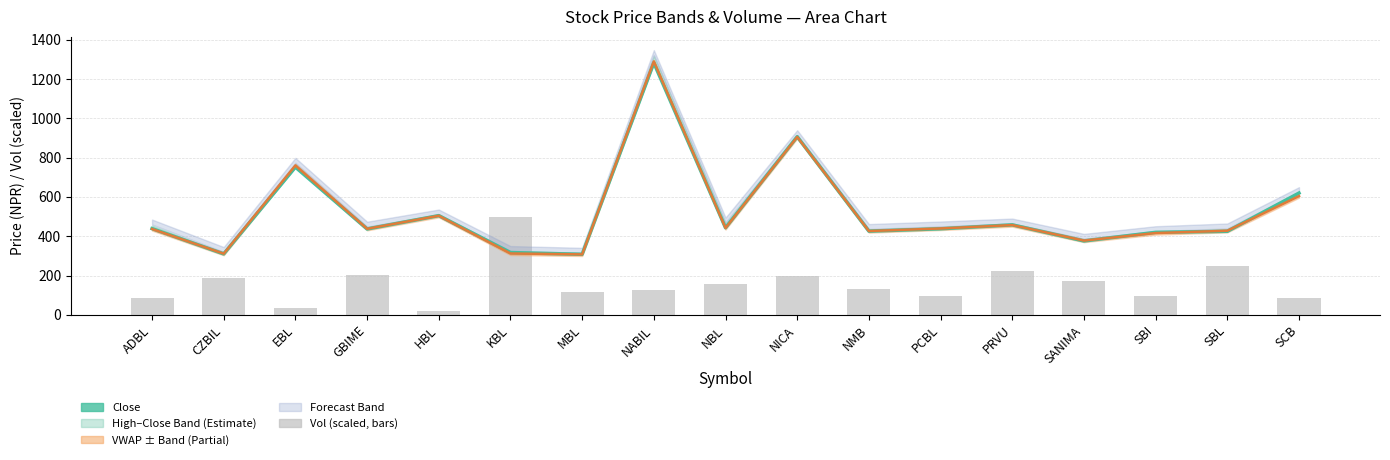

Reading right to left, list all the values displayed in this chart.

Close: SCB=620.0	SBL=425.0	SBI=420.0	SANIMA=376.0	PRVU=458.0	PCBL=438.0	NMB=426.0	NICA=907.0	NBL=443.0	NABIL=1283.0	MBL=308.0	KBL=317.0	HBL=505.0	GBIME=437.0	EBL=752.0	CZBIL=310.0	ADBL=439.0
VWAP: SCB=604.5	SBL=427.9	SBI=416.3	SANIMA=377.8	PRVU=456.9	PCBL=439.5	NMB=426.5	NICA=905.7	NBL=441.9	NABIL=1290.5	MBL=307.5	KBL=312.2	HBL=504.3	GBIME=437.9	EBL=760.6	CZBIL=311.1	ADBL=437.0
Vol (scaled): SCB=86.5	SBL=248.9	SBI=97.8	SANIMA=172.0	PRVU=222.2	PCBL=97.7	NMB=129.3	NICA=198.5	NBL=155.9	NABIL=127.6	MBL=118.5	KBL=500.0	HBL=19.0	GBIME=204.4	EBL=34.4	CZBIL=188.7	ADBL=83.5